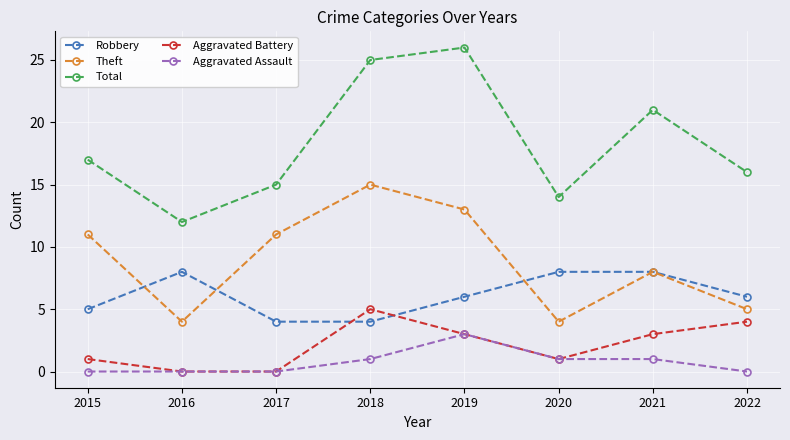

Reading left to right, list all the values displayed in this chart.

Robbery: 2015=5	2016=8	2017=4	2018=4	2019=6	2020=8	2021=8	2022=6
Theft: 2015=11	2016=4	2017=11	2018=15	2019=13	2020=4	2021=8	2022=5
Total: 2015=17	2016=12	2017=15	2018=25	2019=26	2020=14	2021=21	2022=16
Aggravated Battery: 2015=1	2016=0	2017=0	2018=5	2019=3	2020=1	2021=3	2022=4
Aggravated Assault: 2015=0	2016=0	2017=0	2018=1	2019=3	2020=1	2021=1	2022=0